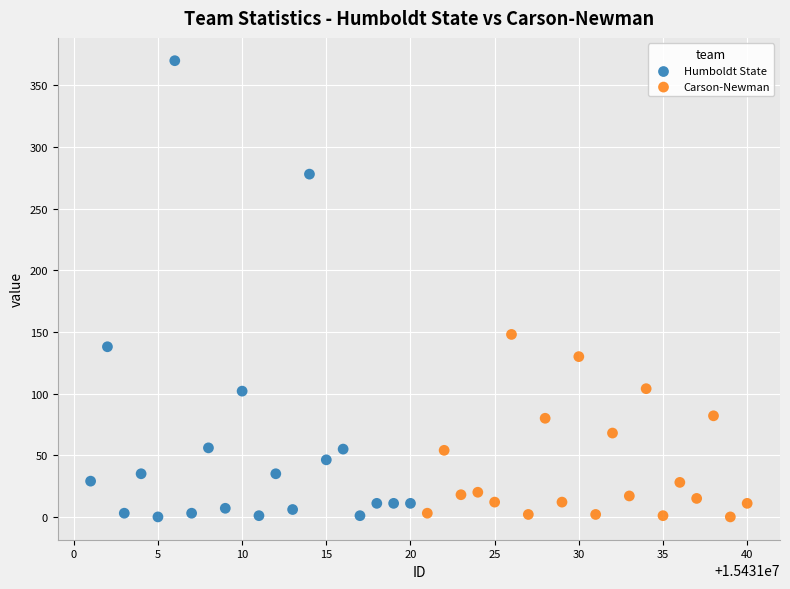

Which series reaches the maximum Y coordinate?

Humboldt State